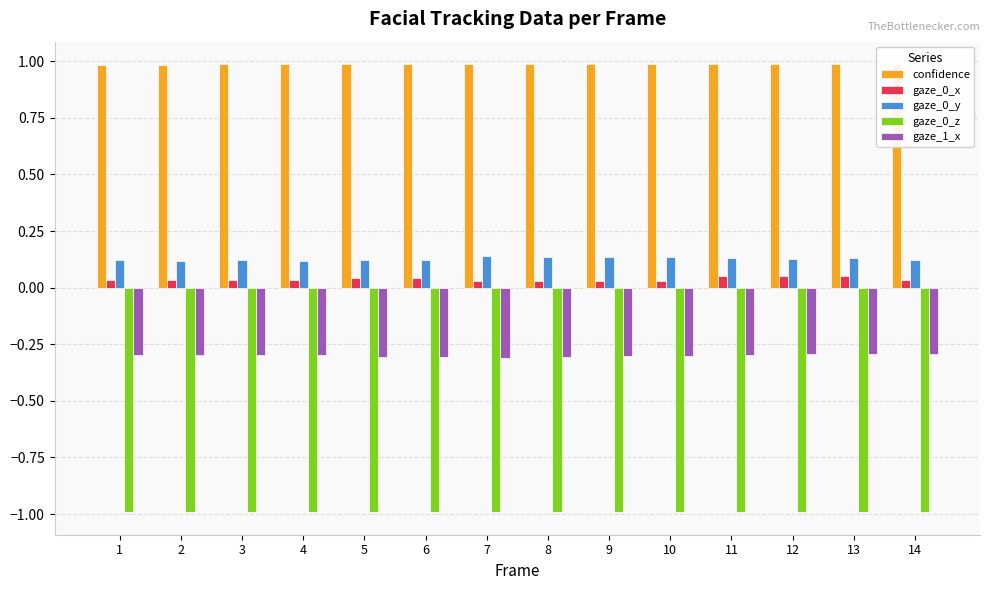

What is the value of the confidence bar at the 7th from the left?

1.0